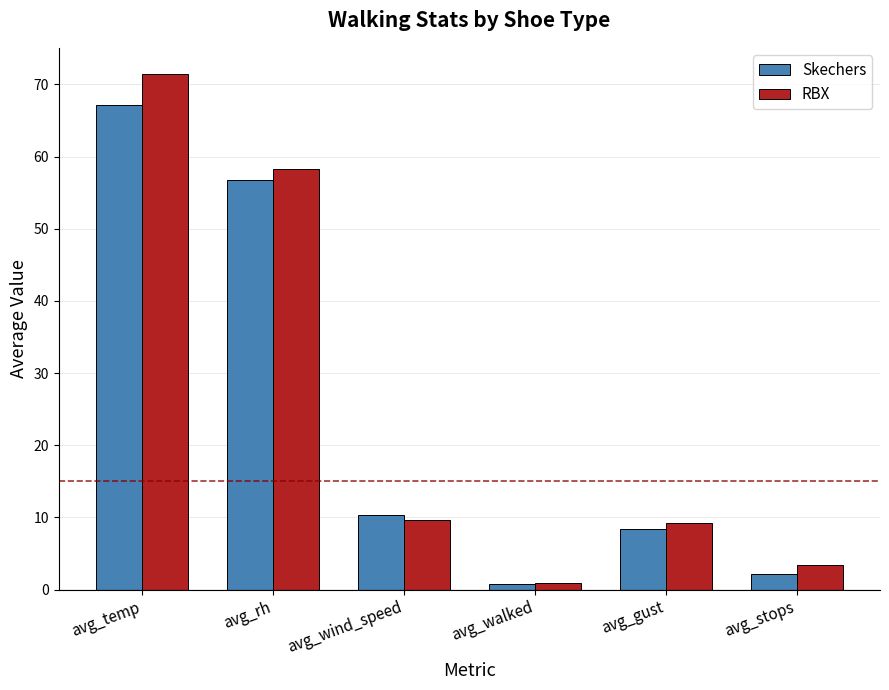

What position from the left is avg_stops?

6